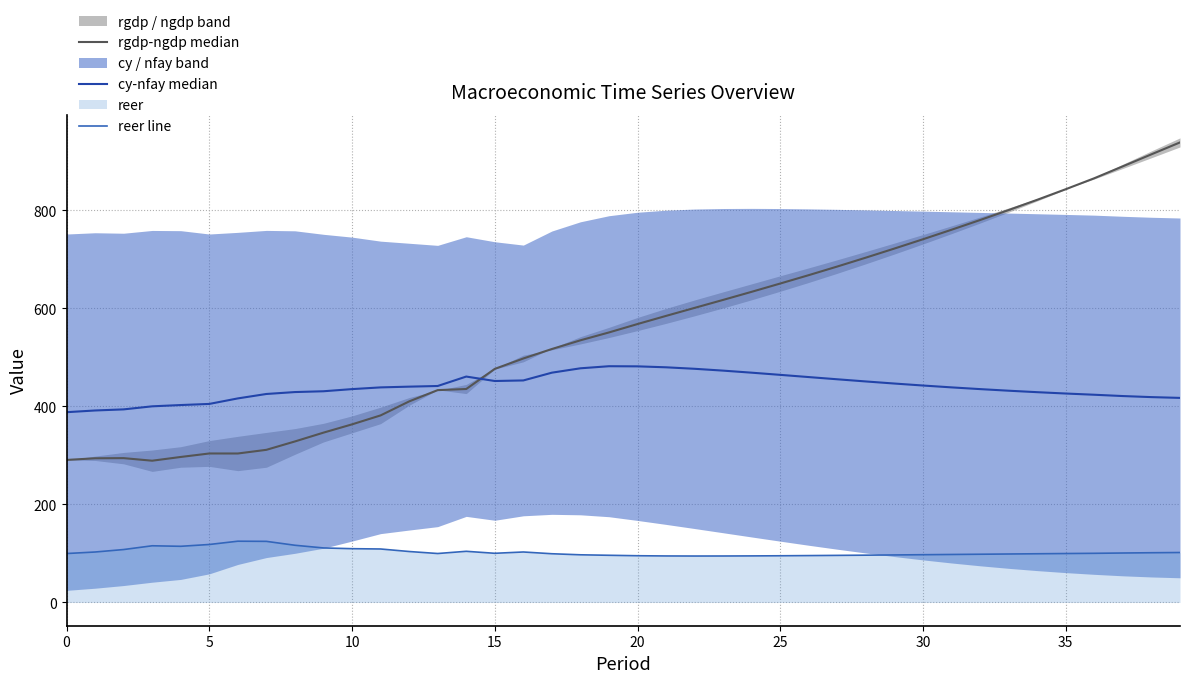

What is the sum of all cy-nfay median values?

17580.6